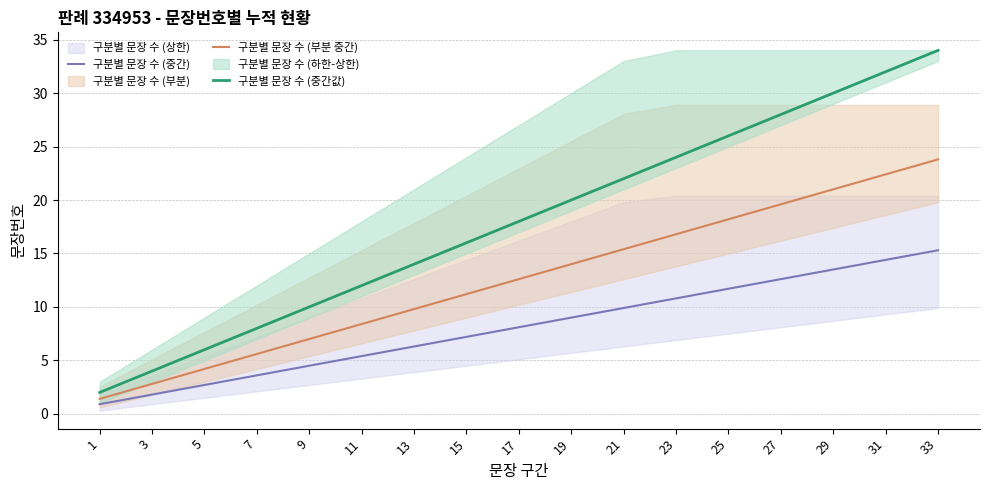

List the series in order of their peak value, lowest first.

구분별 문장 수 (중간), 구분별 문장 수 (부분 중간), 구분별 문장 수 (중간값)